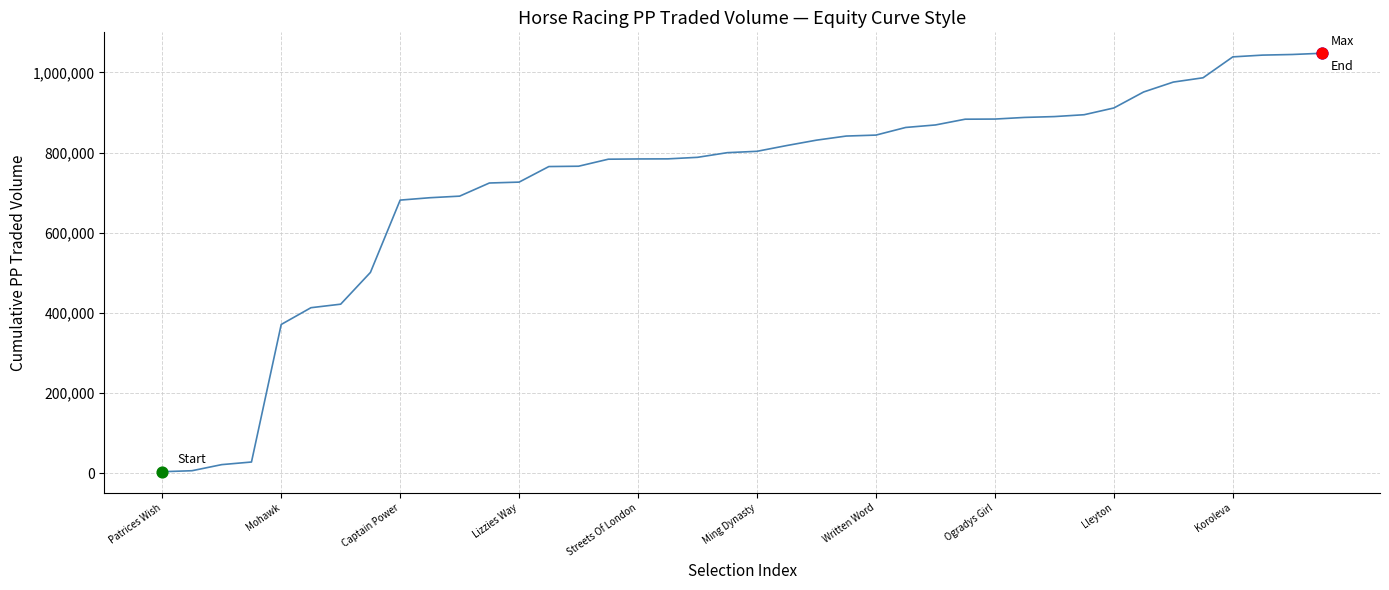

What is the greatest value displayed?

1047754.5